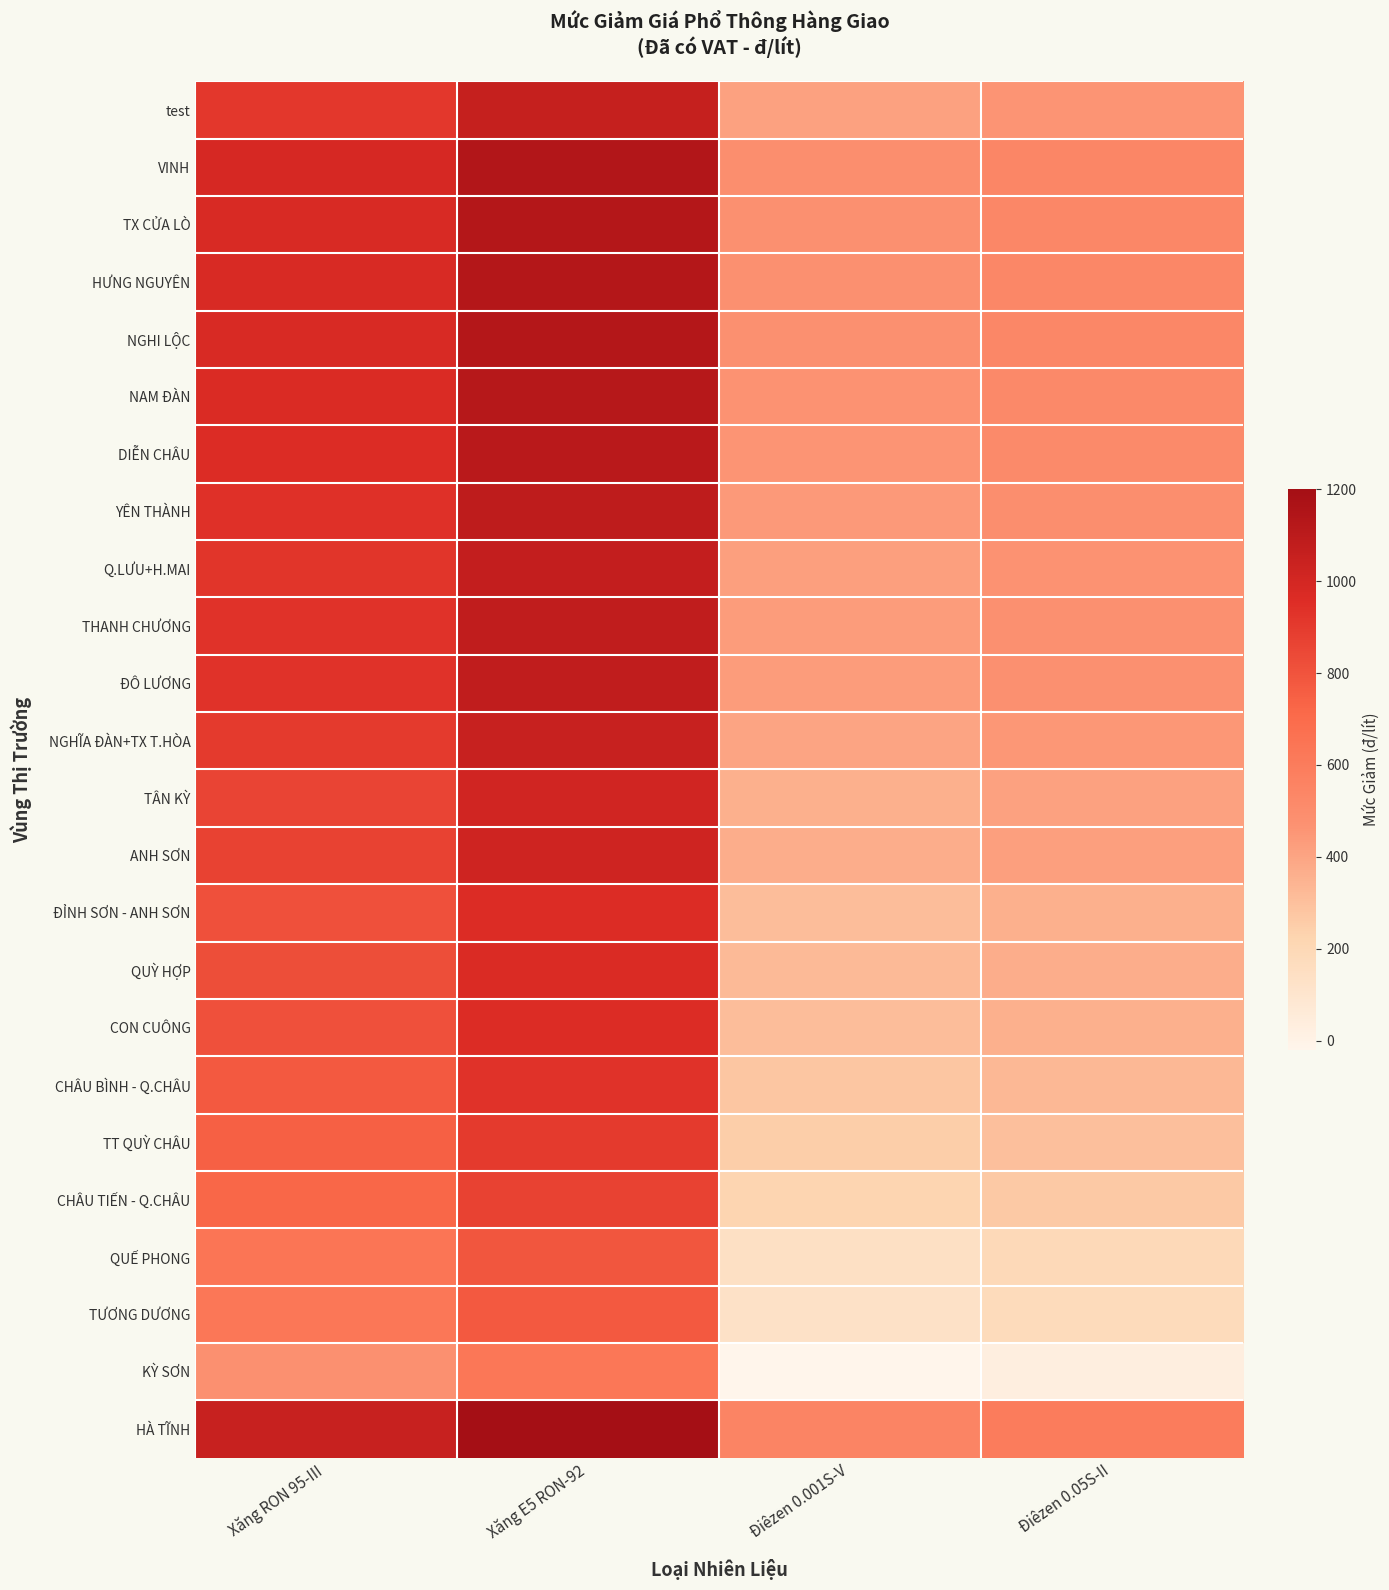

Which has a higher value, Xăng E5 RON-92 or Xăng RON 95-III?

Xăng E5 RON-92